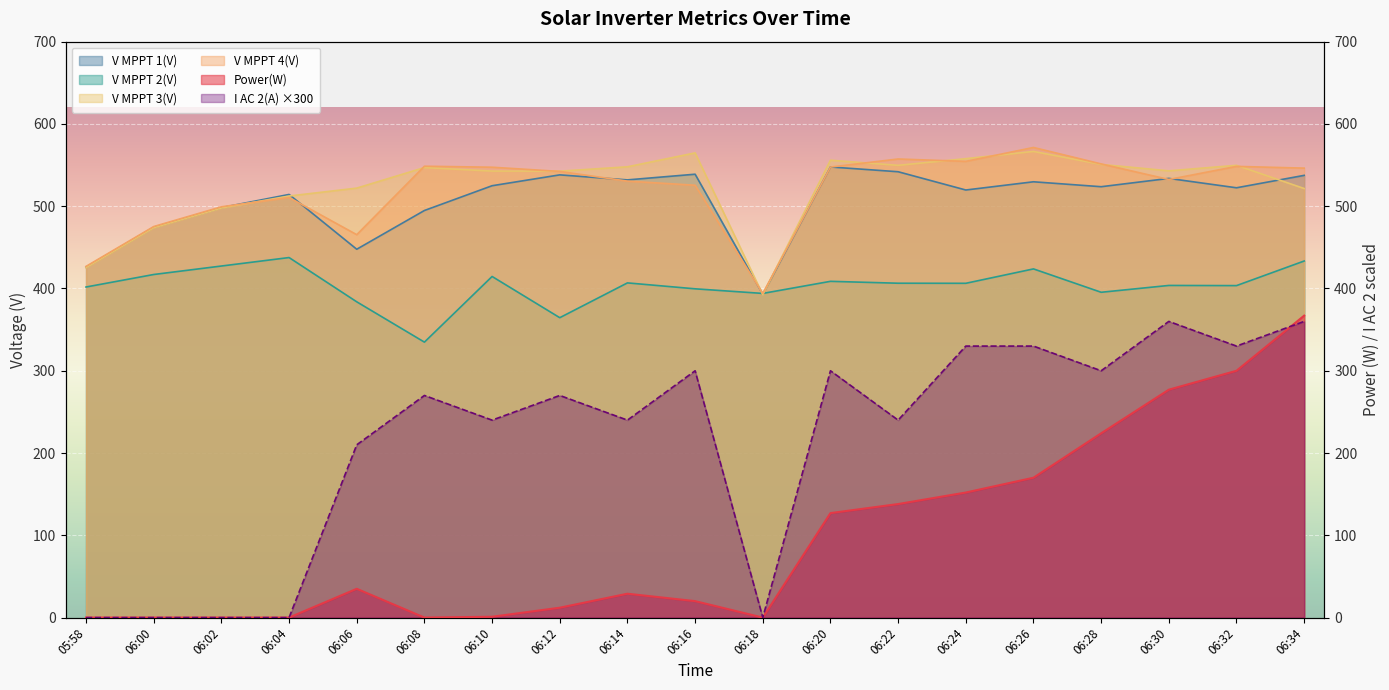

What is the greatest value displayed?

571.4